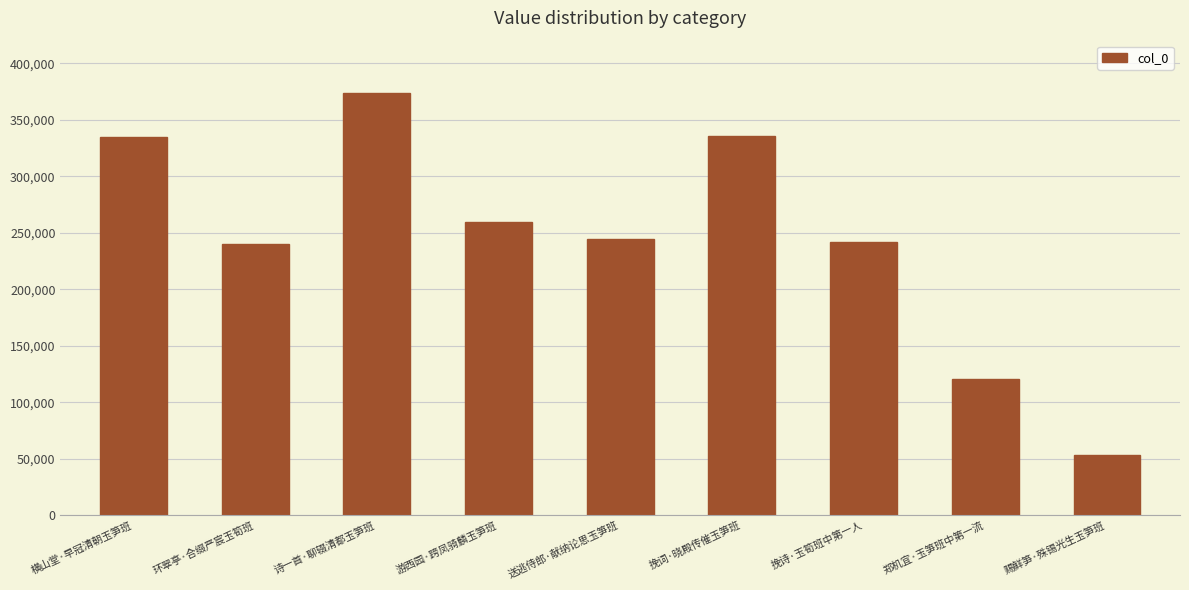

Is it true that the value at 郑机宜·玉笋班中第一流 is 120387?

True